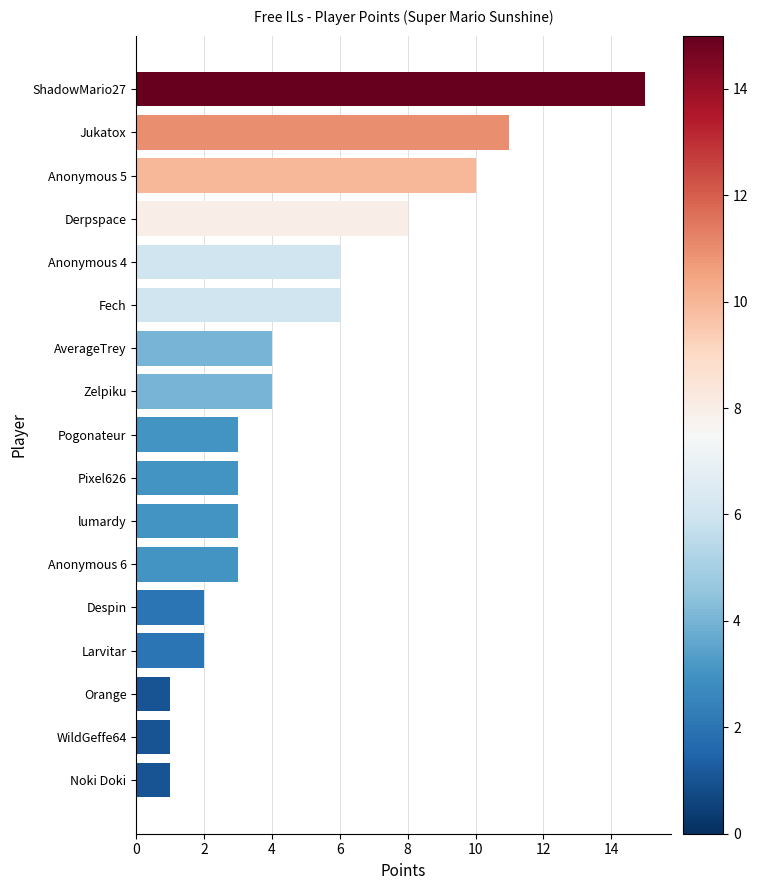

True or false: the data shows 4 at Zelpiku.

True